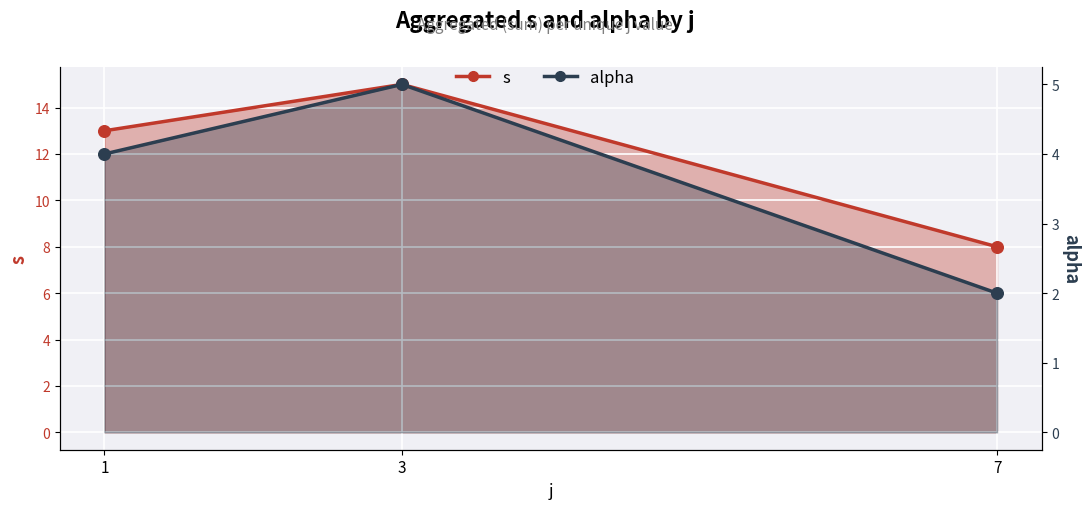

At how many categories does at least one series exceed 9?

2